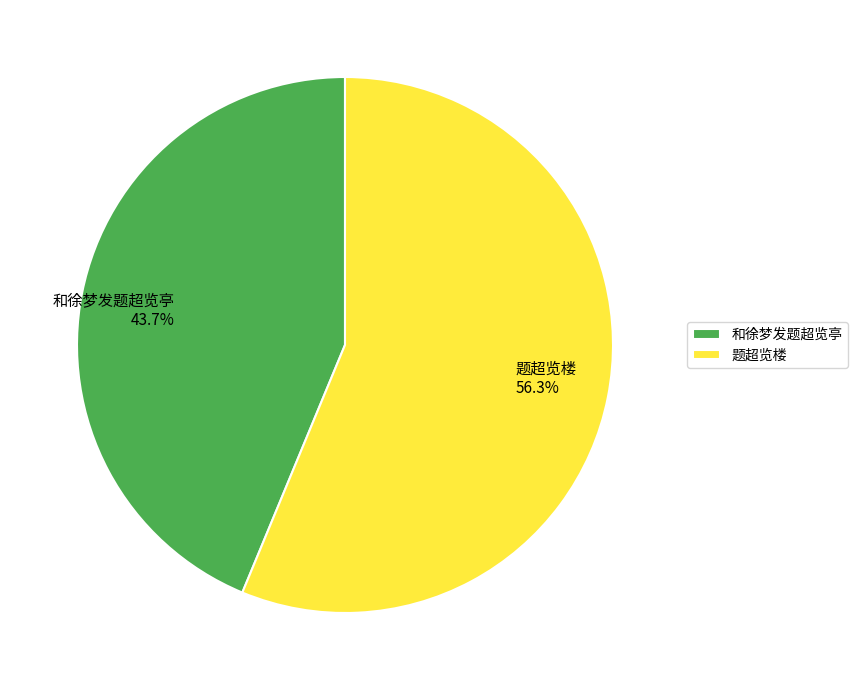

To the nearest percent, what is the difference between the largest and smallest slice percentages?

13%